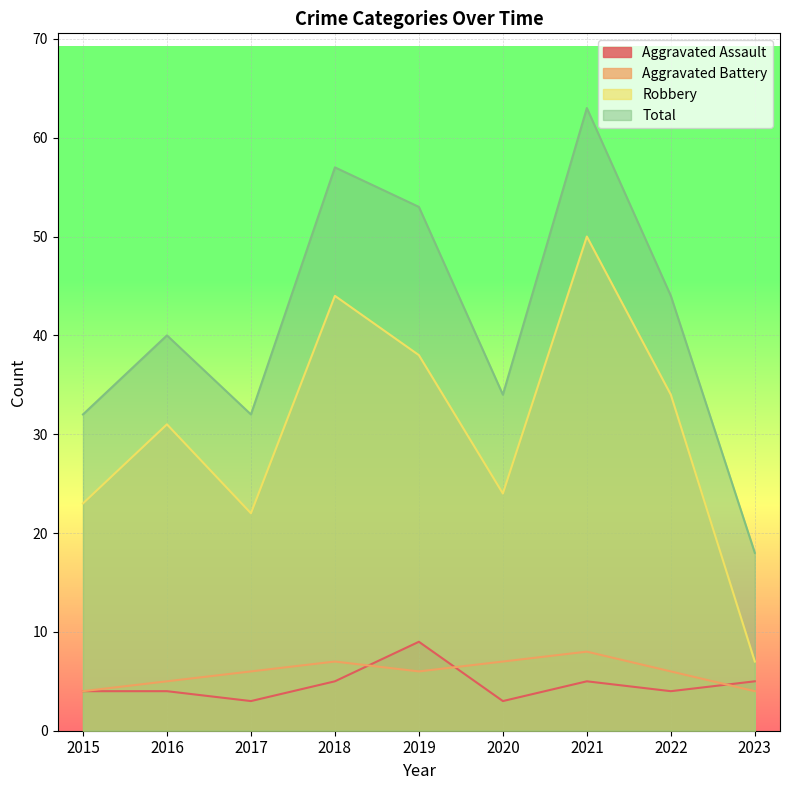

Which series has the largest range (max minus min)?

Total